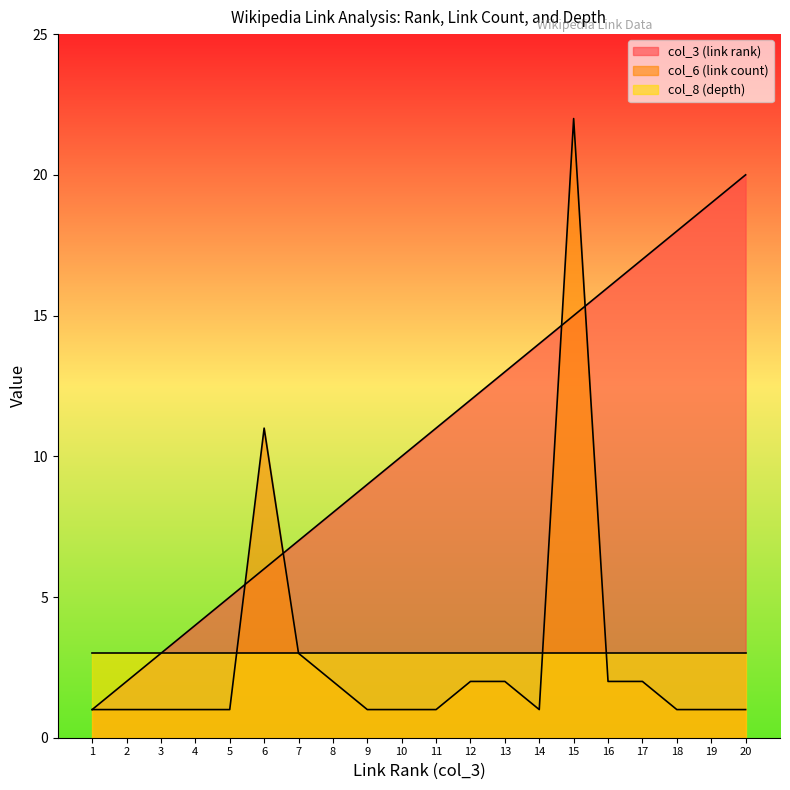

Rank the series at 6 from lowest to highest value.

col_8 (depth), col_3 (link rank), col_6 (link count)